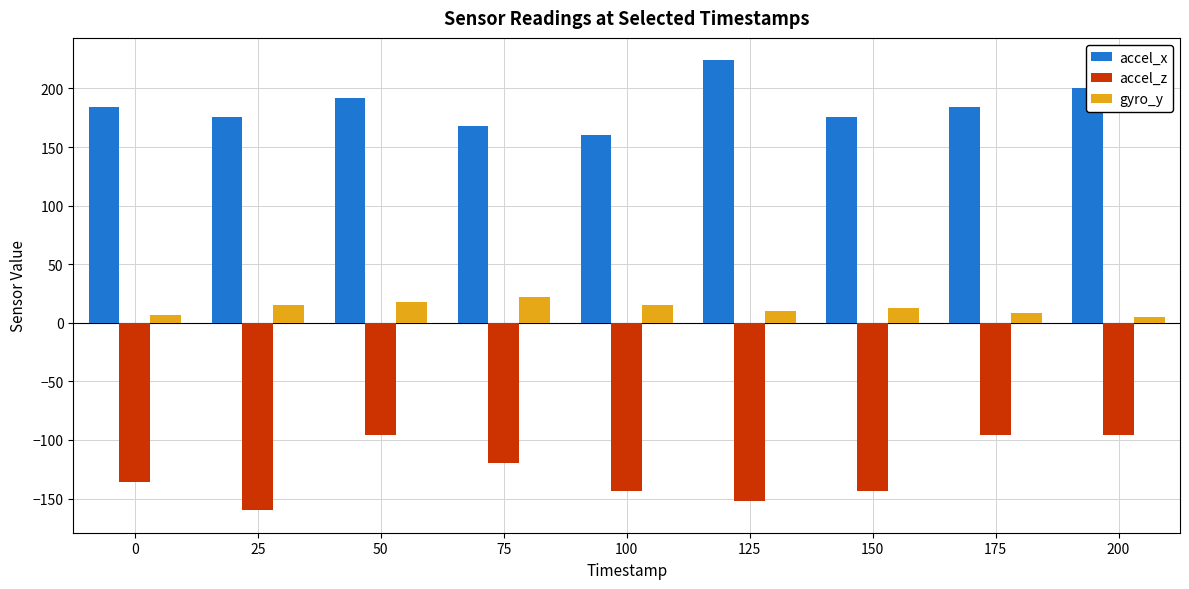

What is the sum of the accel_z values at 50 and 200?

-192